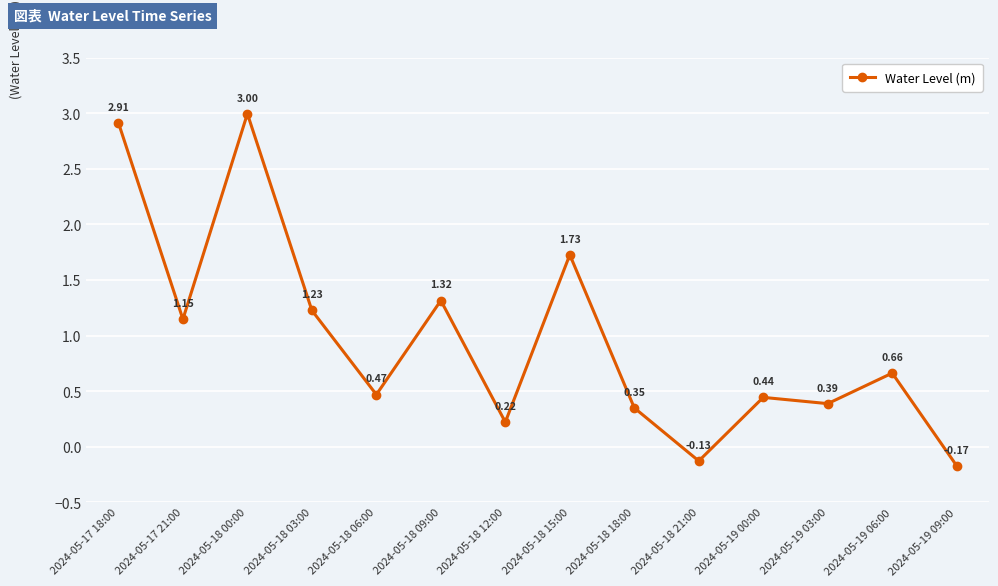

How many interior local valleys (lower than both neighbors) does the data have?

5